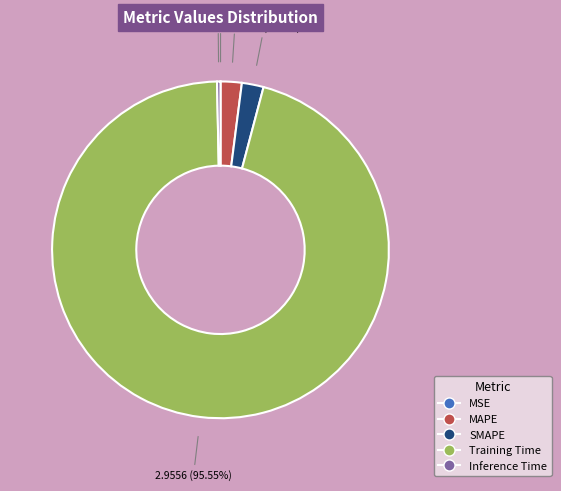

Between Inference Time and MAPE, which is larger?

MAPE